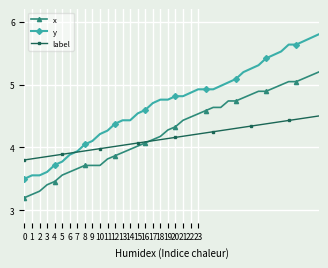

What is the minimum value shown in the chart?

3.2